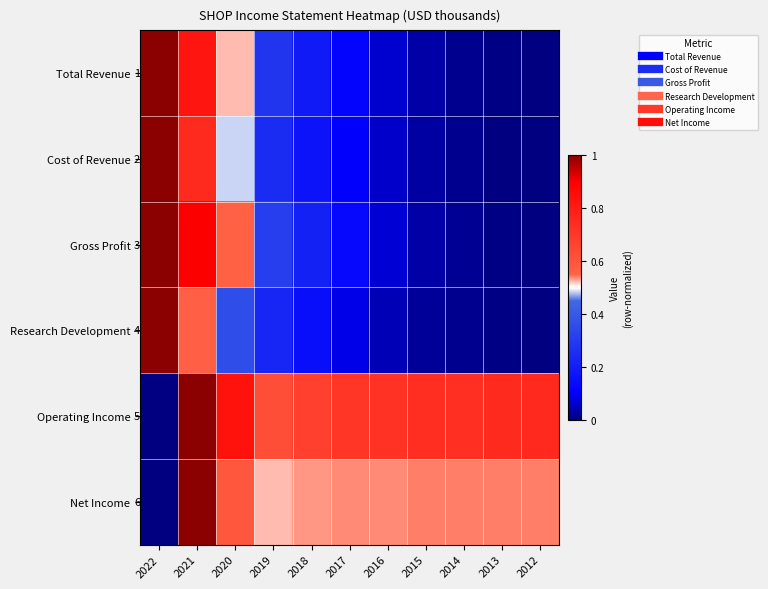

At which category is the sum across all series the highest?

2021